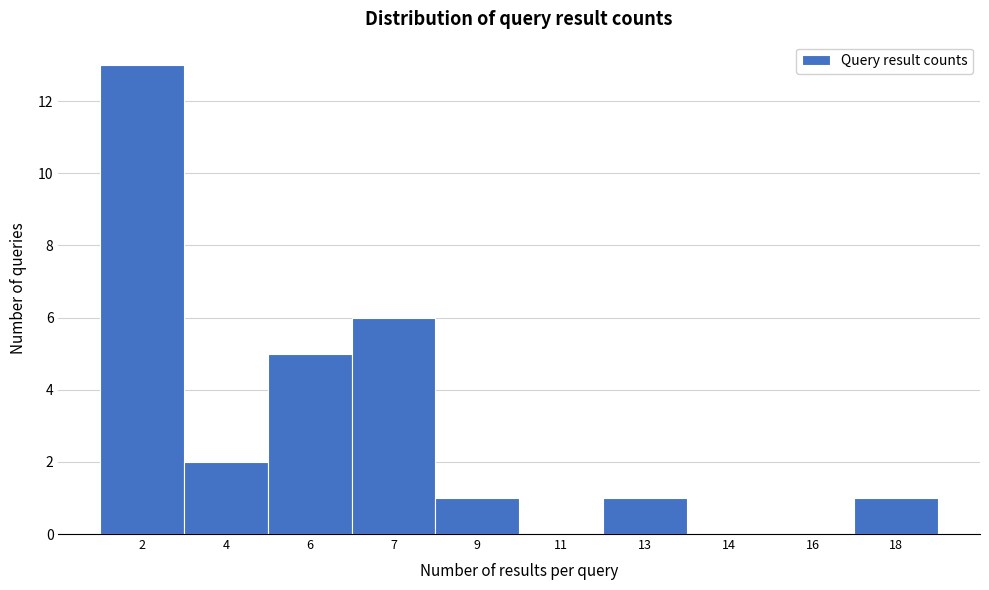

Reading left to right, transcribe all the data shown in this chart.

2=13	4=2	6=5	7=6	9=1	11=0	13=1	14=0	16=0	18=1